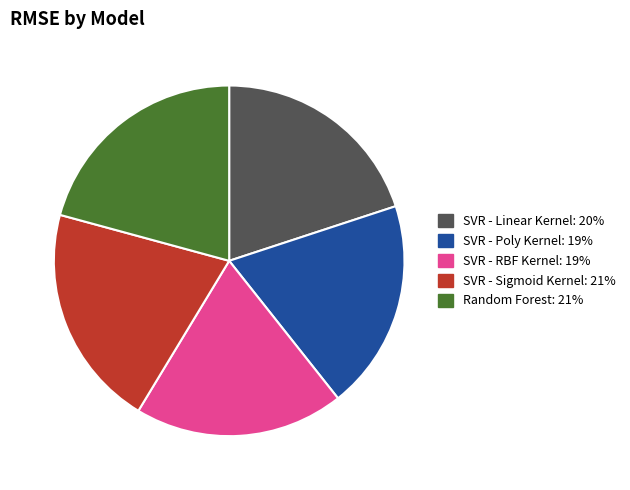

Approximately how many times larger is the value at SVR - RBF Kernel compared to SVR - Poly Kernel?

1.0